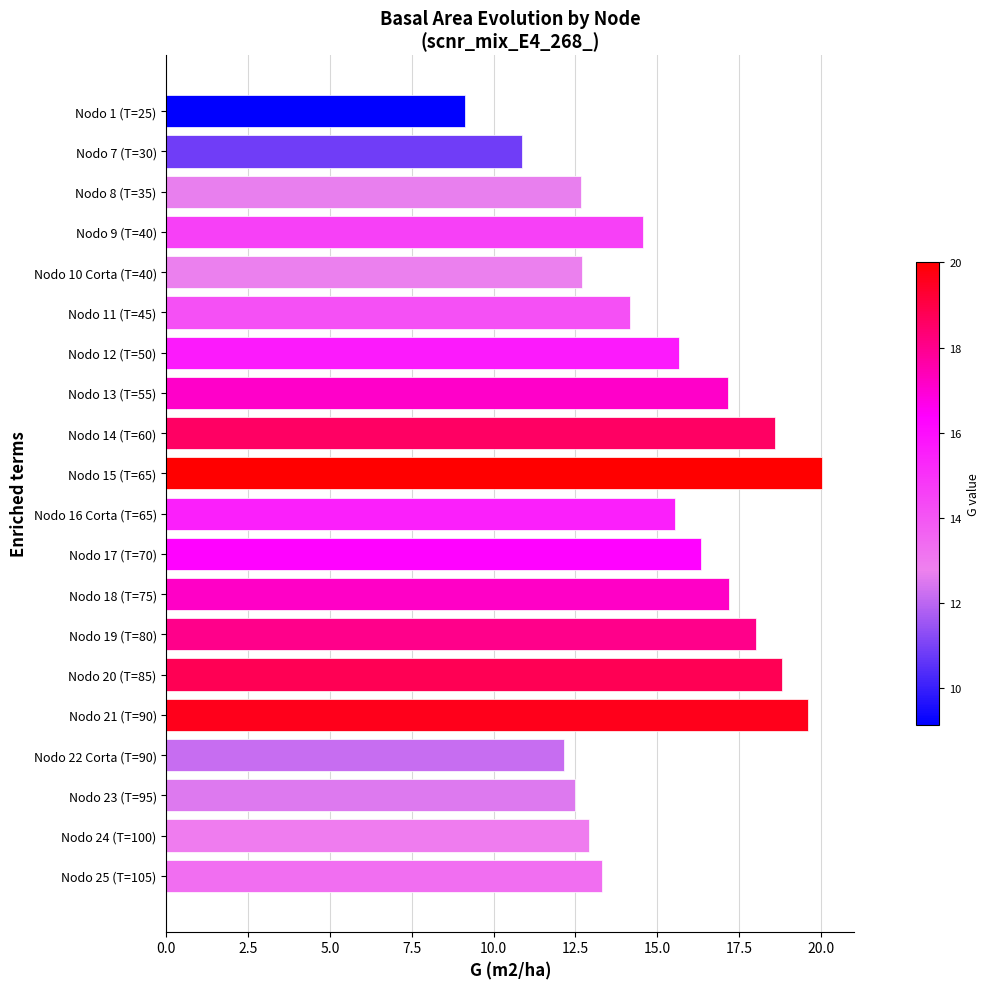

What is the maximum value shown in the chart?

20.0